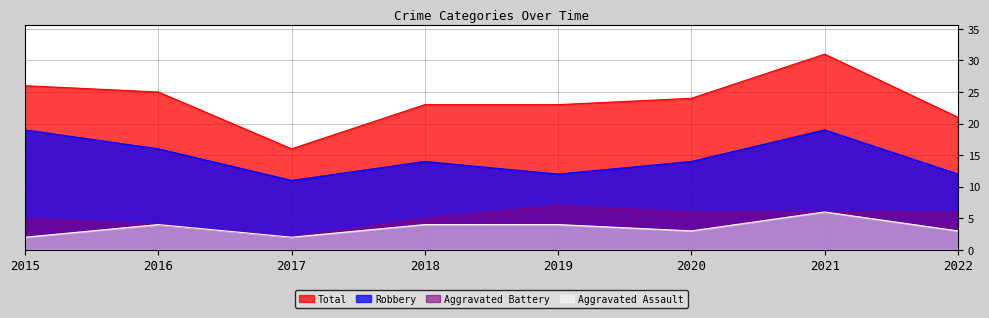

The value of Aggravated Battery at 2019 is 10. True or false?

False